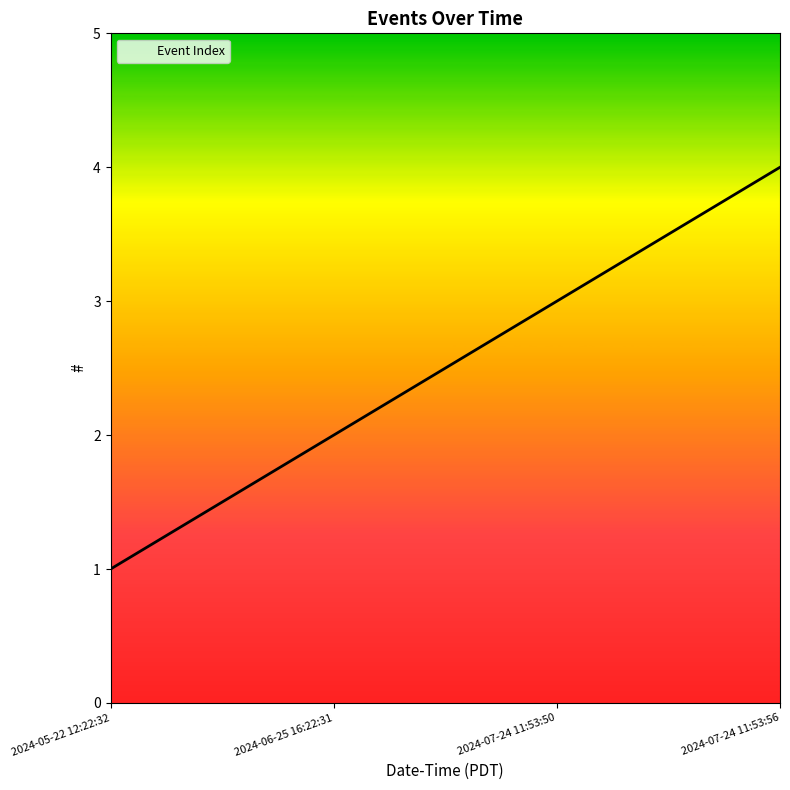

List the labels in order of value, smallest first.

2024-05-22 12:22:32, 2024-06-25 16:22:31, 2024-07-24 11:53:50, 2024-07-24 11:53:56